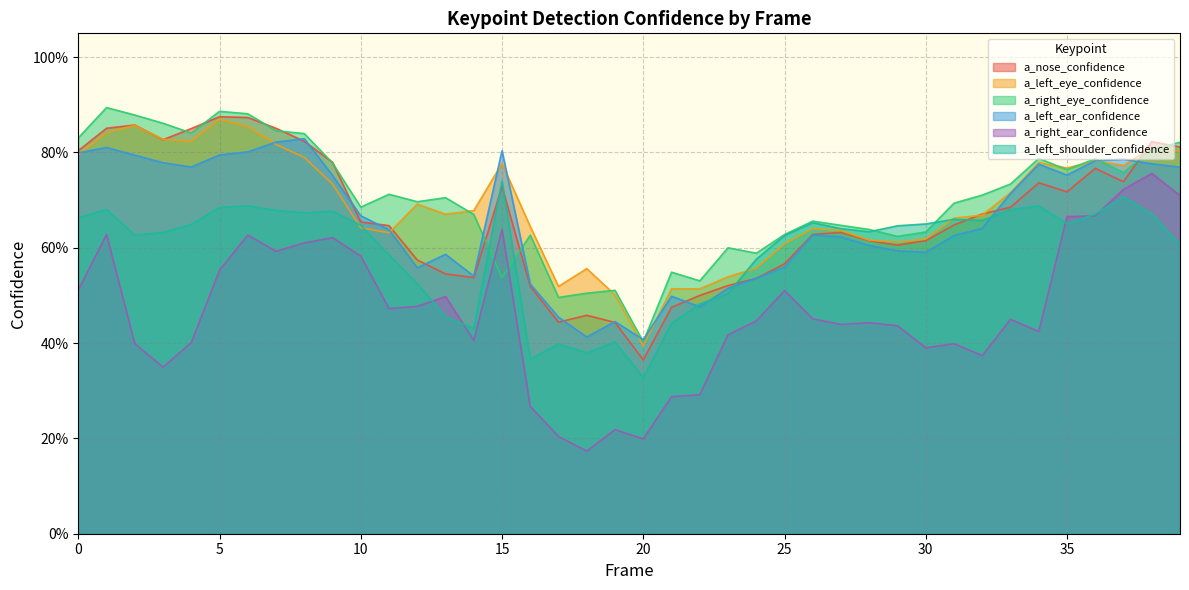

Rank the series by their maximum value, from highest to lowest.

a_right_eye_confidence, a_nose_confidence, a_left_eye_confidence, a_left_ear_confidence, a_right_ear_confidence, a_left_shoulder_confidence